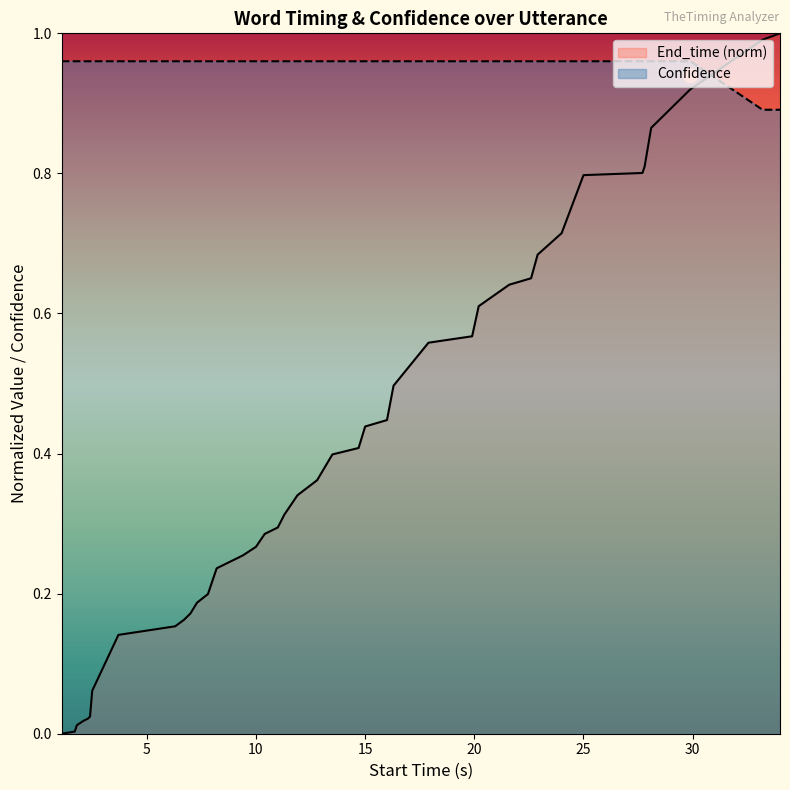

What is the difference between the maximum and minimum values in the End_time series?

1.0